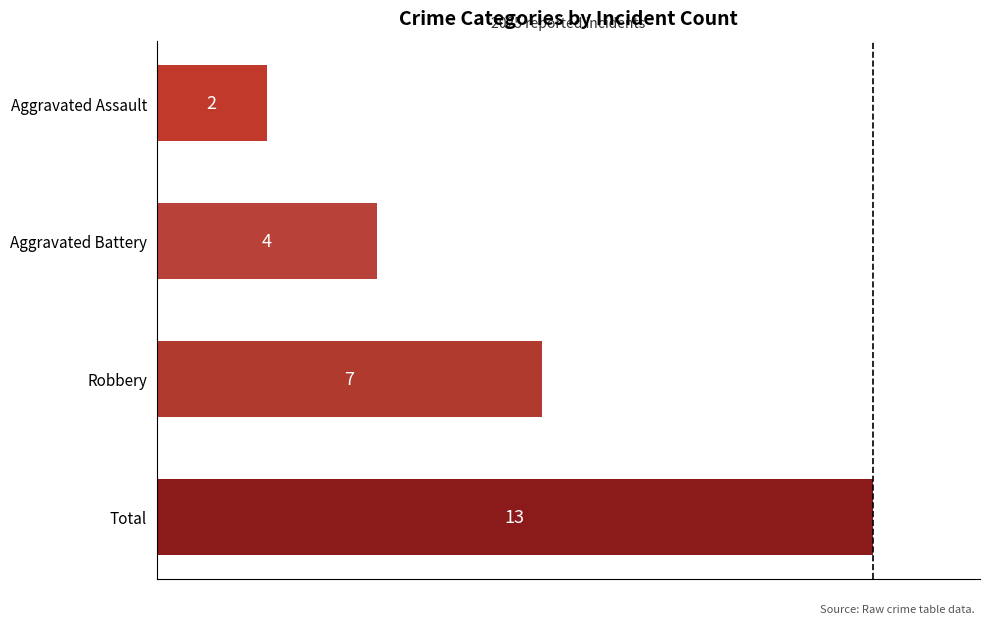

Which label corresponds to the smallest value in the chart?

Aggravated Assault